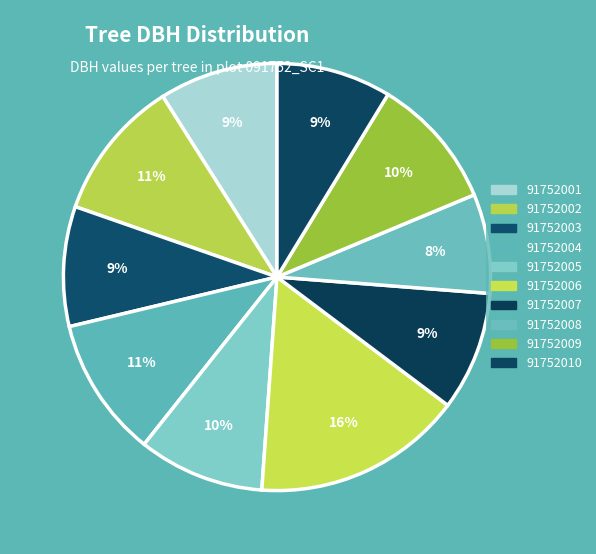

Rank the categories by value from lowest to highest.

91752008, 91752010, 91752001, 91752007, 91752003, 91752005, 91752009, 91752004, 91752002, 91752006